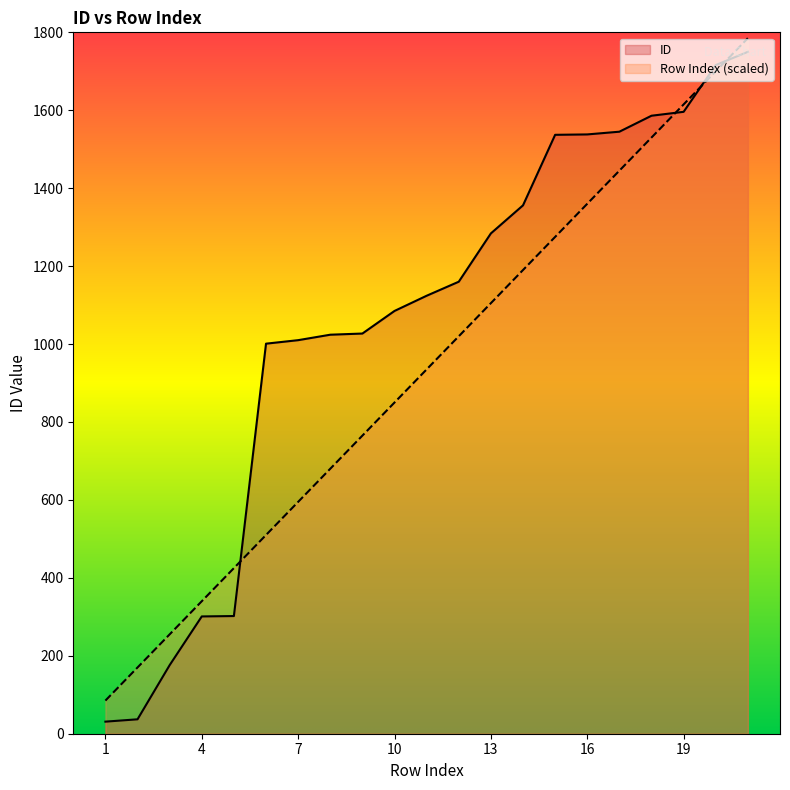

True or false: Row Index has more than 2 points higher than both neighbors.

False